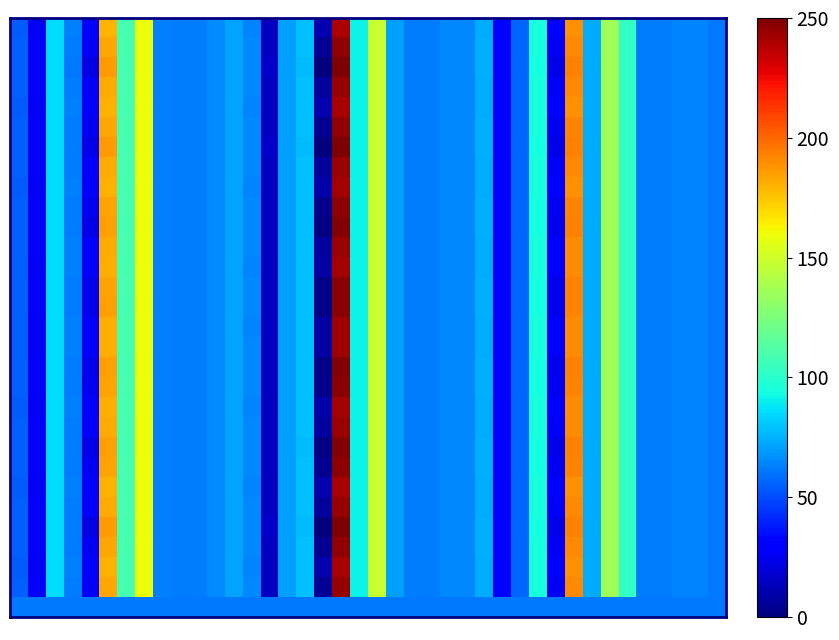

Which category has the lowest value across all series?

17